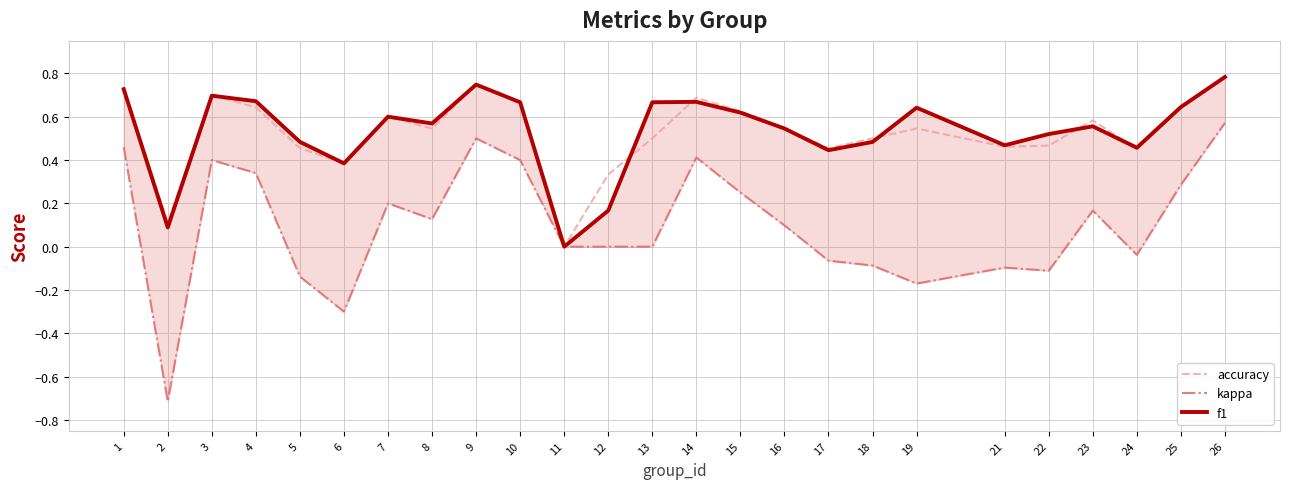

What is the value of the f1 point at the 19th from the left?

0.6